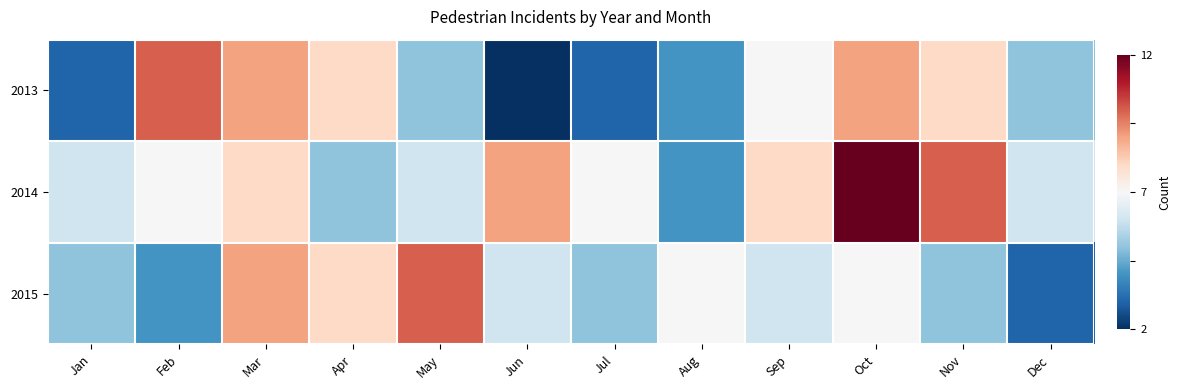

Which series has the largest total across all categories?

2014